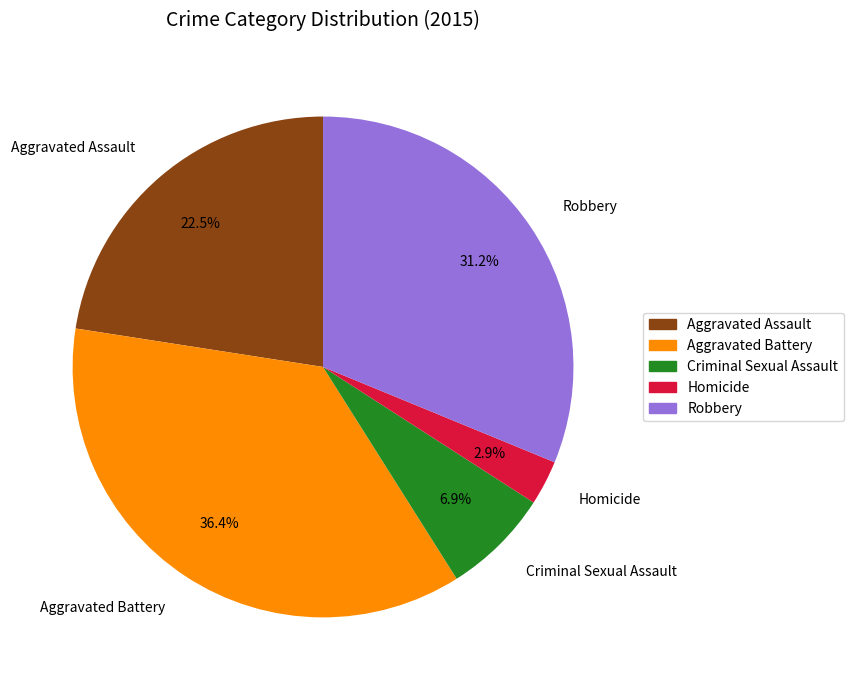

Rank the categories by value from lowest to highest.

Homicide, Criminal Sexual Assault, Aggravated Assault, Robbery, Aggravated Battery